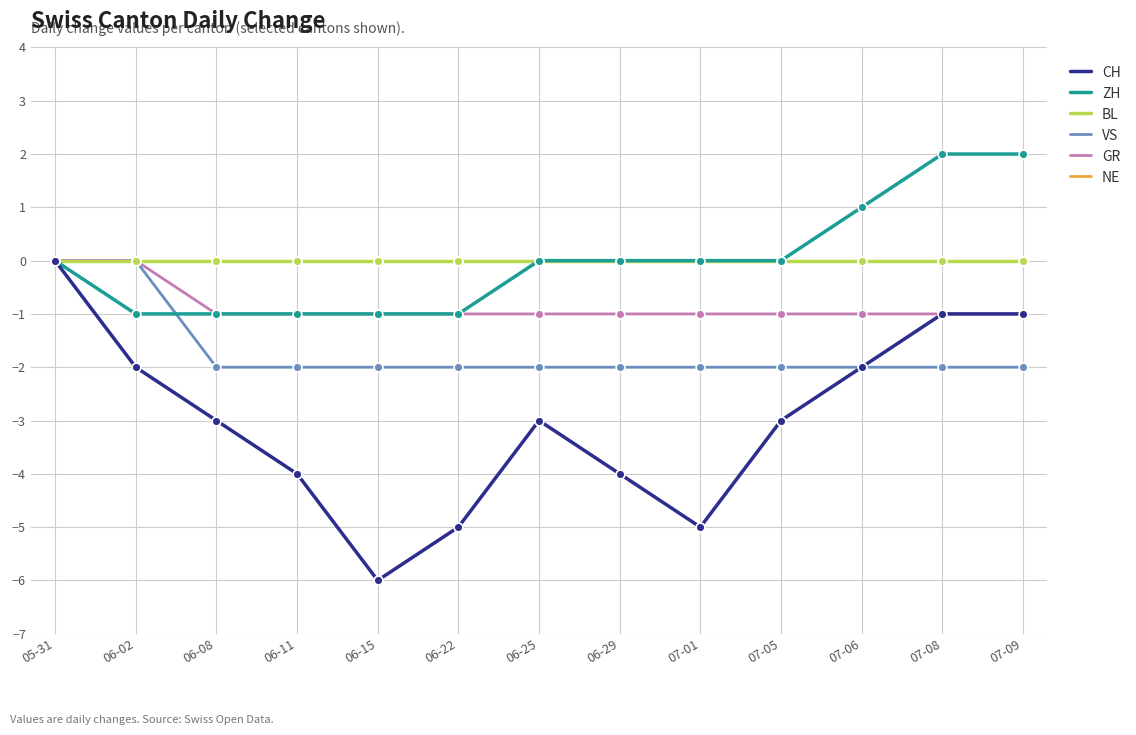

Is this an area chart (filled region under the line)?

No